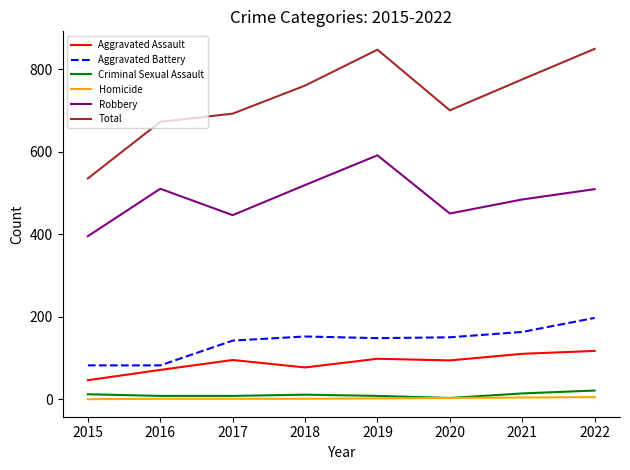

Which series has the largest total across all categories?

Total